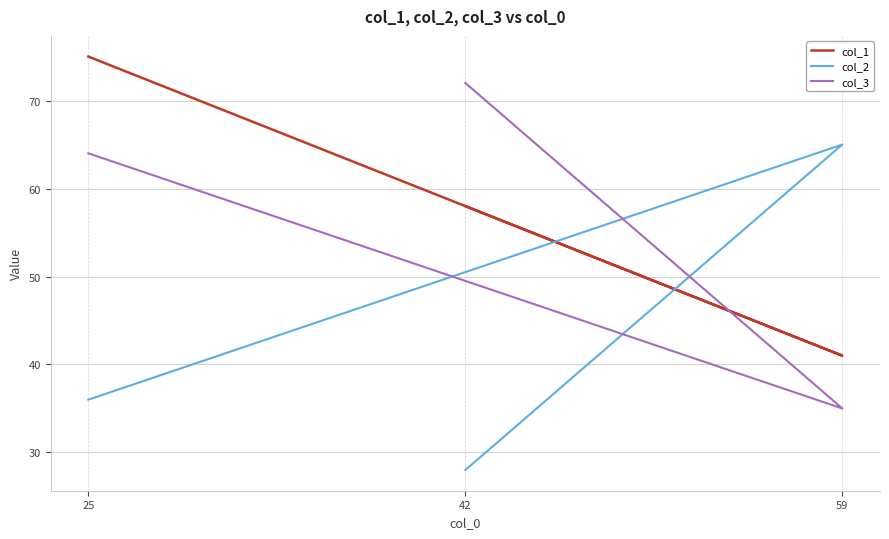

List the labels in order of col_1 value, largest first.

25, 42, 59